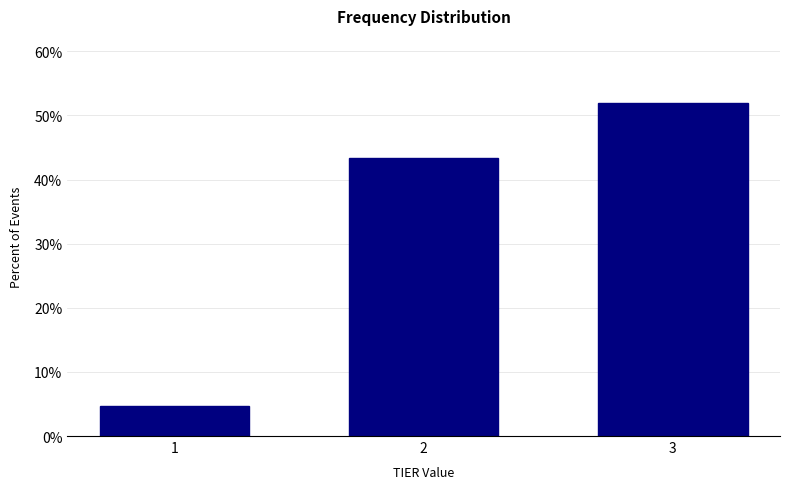

Reading right to left, list all the values displayed in this chart.

52.0	43.3	4.7